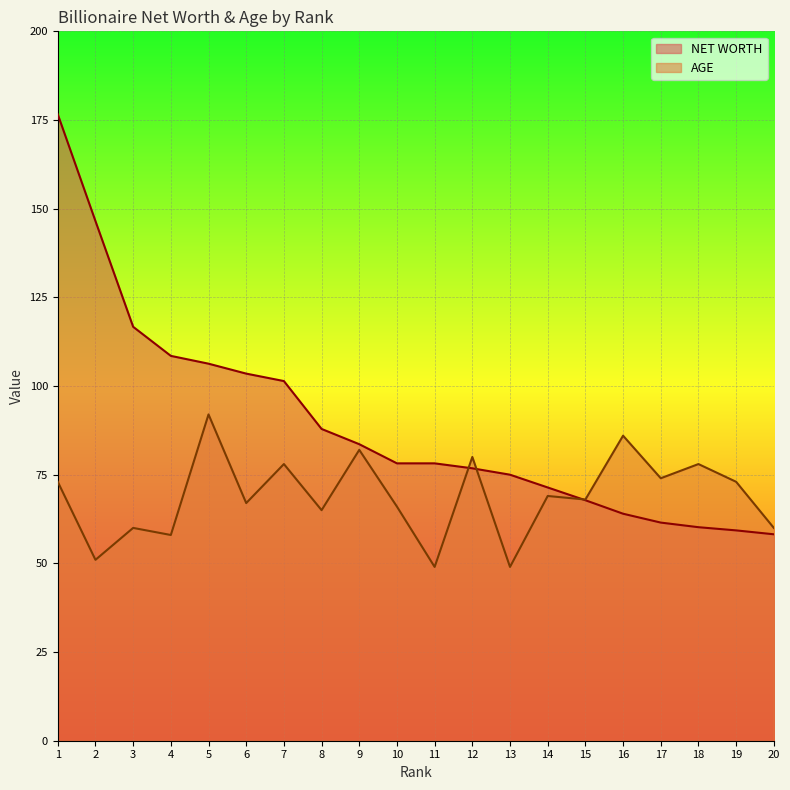

Which category has the lowest value across all series?

11